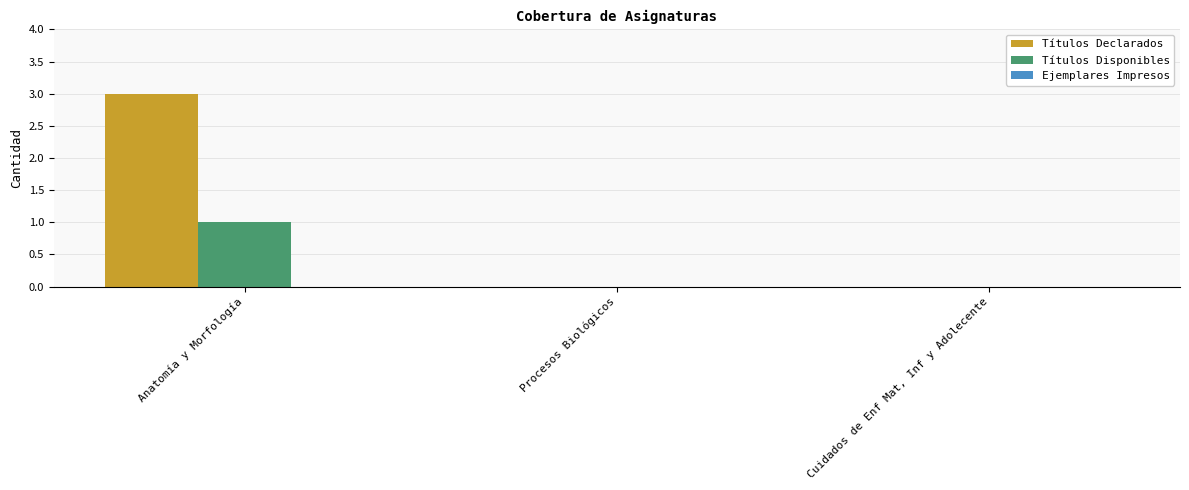

What is the total value across all series at Anatomía y Morfología?

4